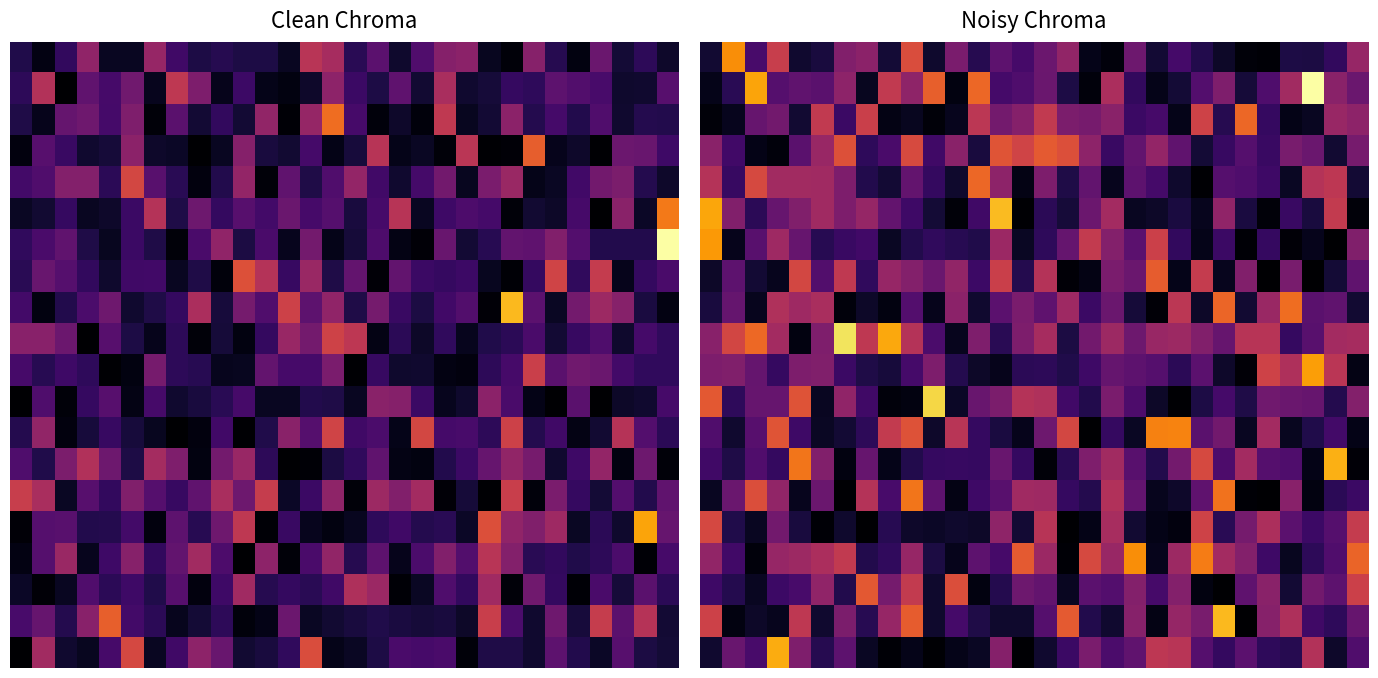

At which category is the sum across all series the highest?

9